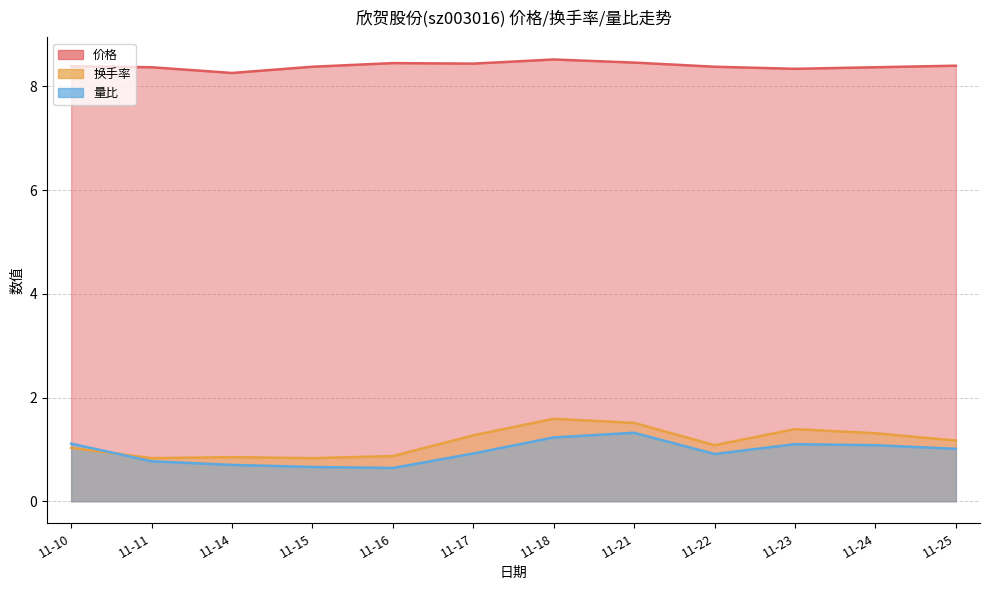

What is the difference between the maximum and second lowest values in the 价格 series?

0.2